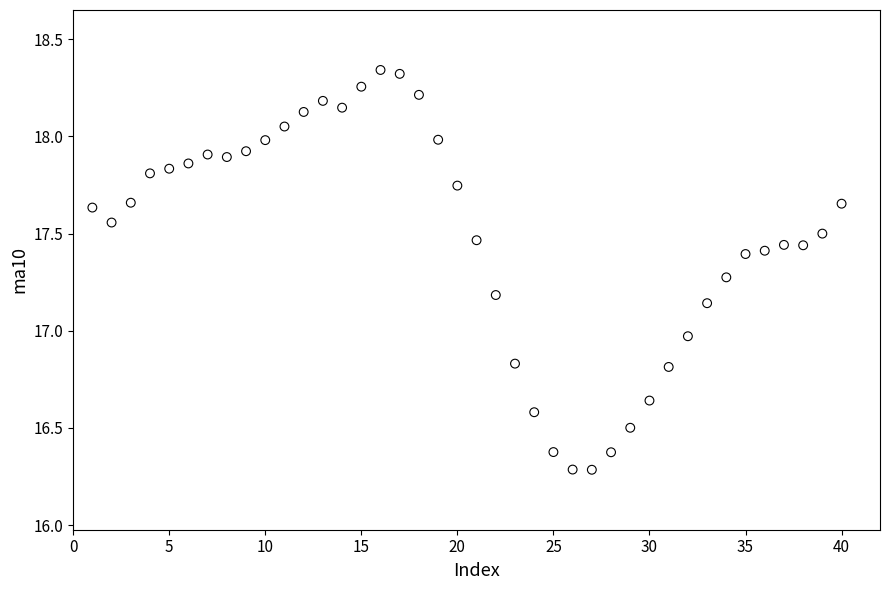

What is the range of Y values (max minus min)?

2.1